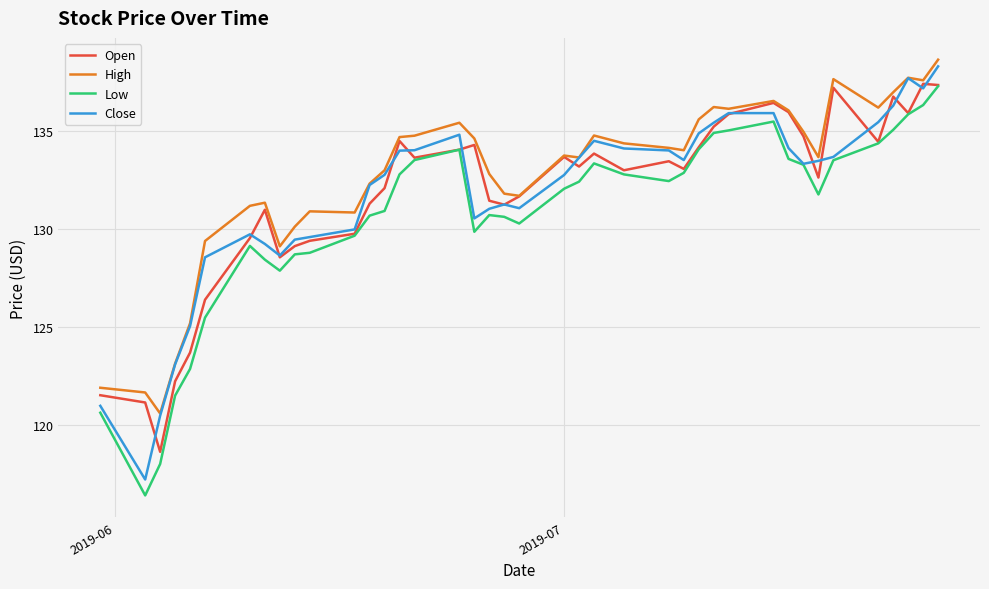

What is the smallest value displayed?

116.4